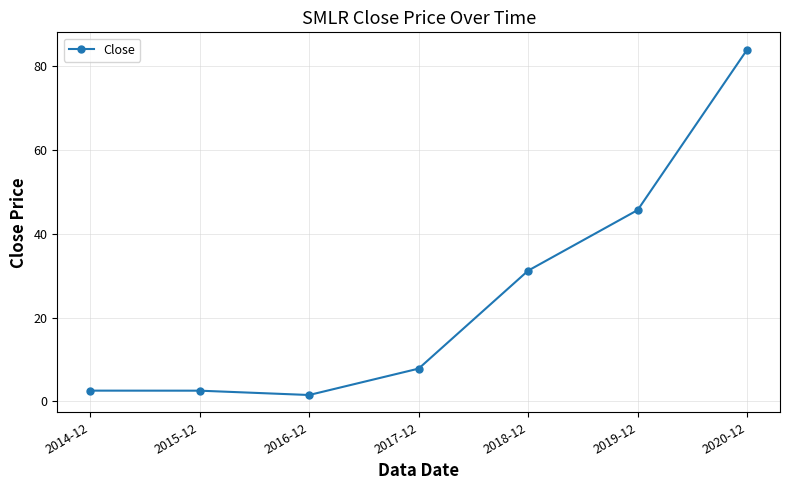

What is the label of the 7th point from the left?

2020-12